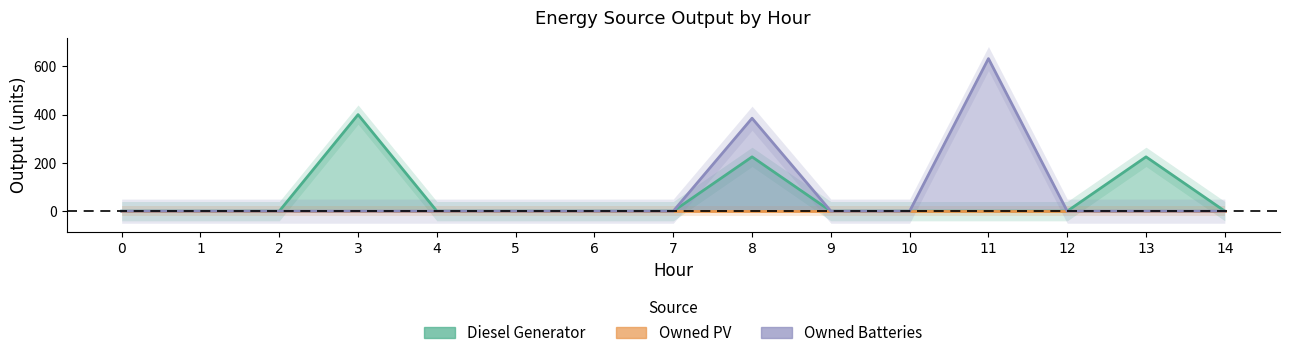

What is the difference between the Diesel Generator values at 0 and 8?

225